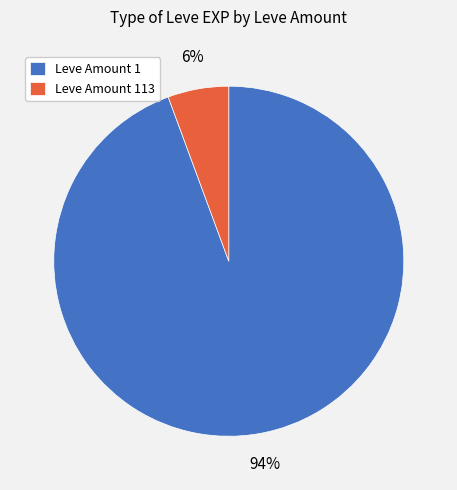

To the nearest percent, what portion does Leve Amount 113 represent?

6%